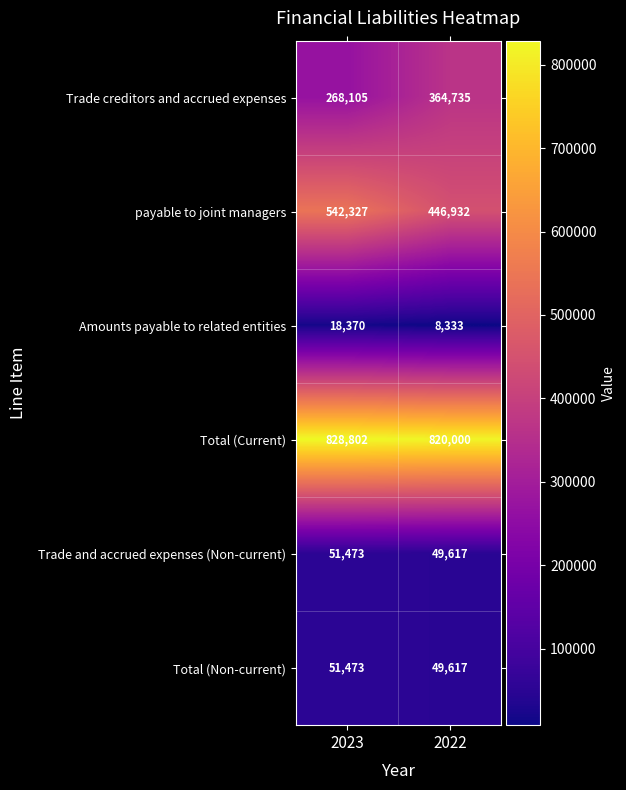

True or false: Trade creditors and accrued expenses has a value of 364735 at 2022.

True